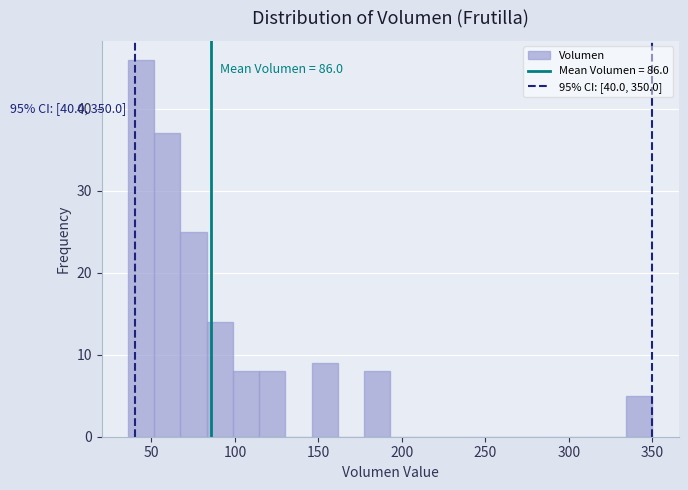

Around what value on the x-axis is the tallest bar? Give the approximate position of its centre, as read against the axis.

45